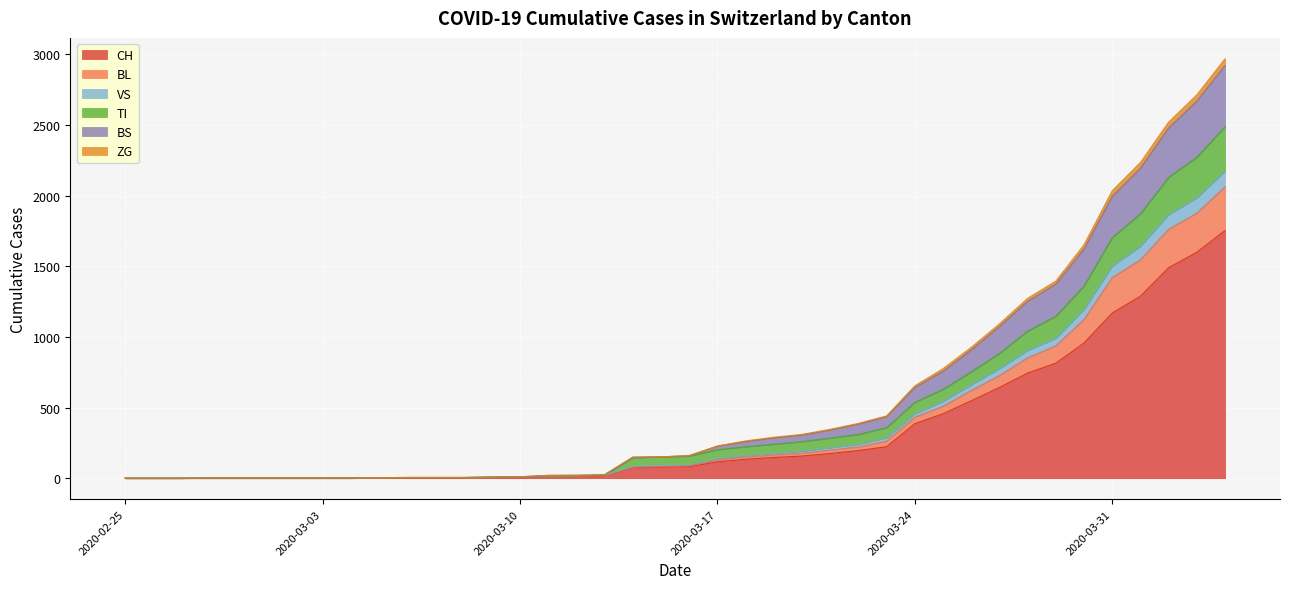

What are all the series names shown in the legend?

CH, BL, VS, TI, BS, ZG